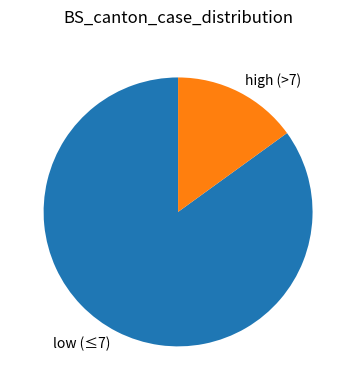

Rank the categories by value from highest to lowest.

low (≤7), high (>7)